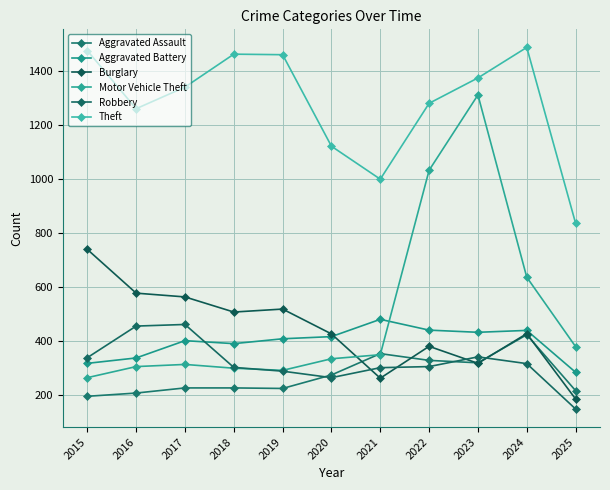

What is the value of the Robbery point at the 11th from the left?

147